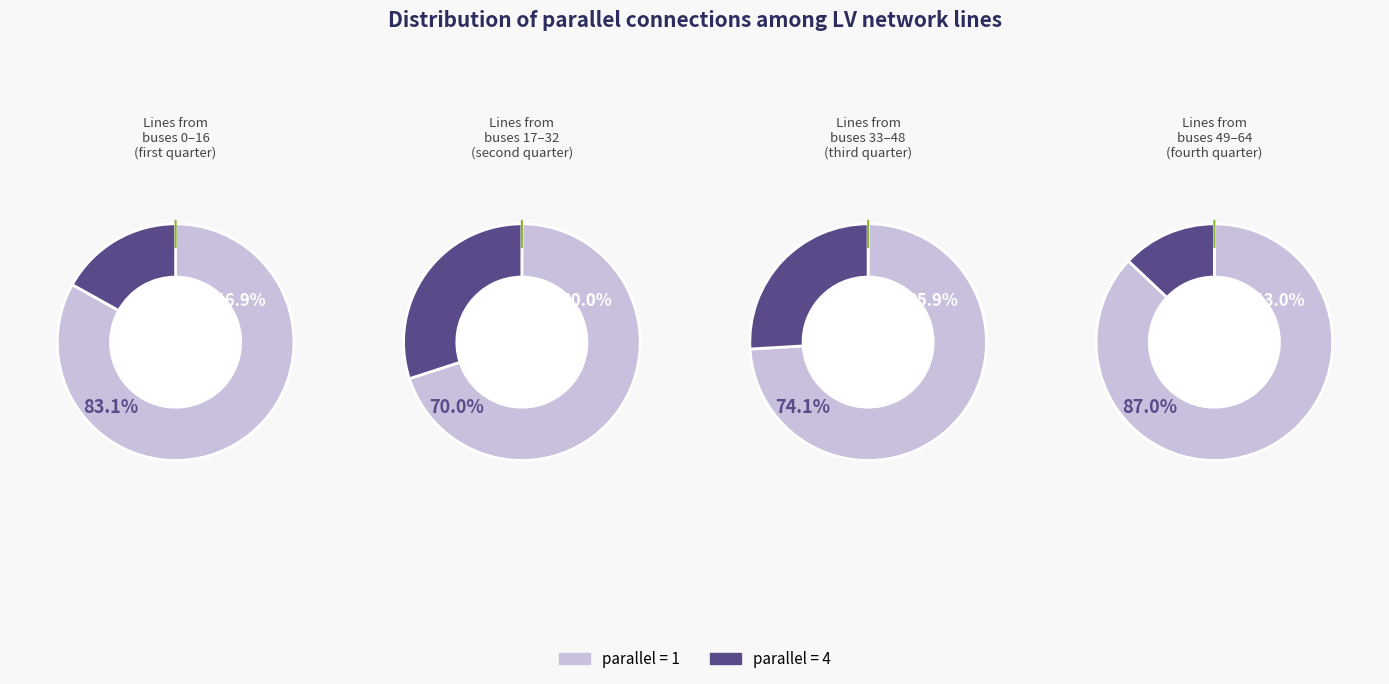

Which series changed the most between parallel=1 and parallel=4?

parallel_1